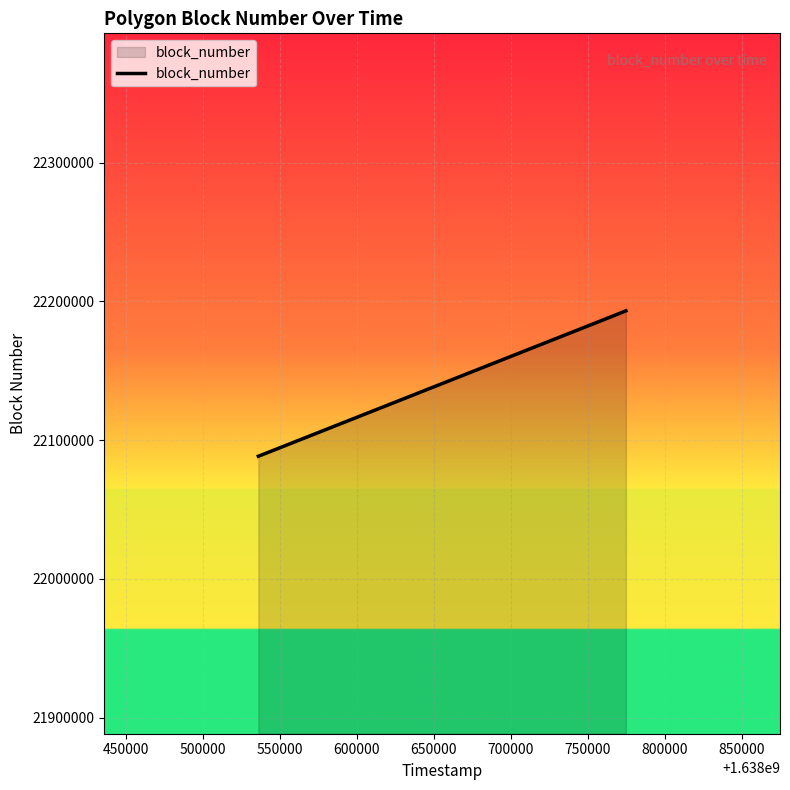

How many distinct data groups are displayed?

1